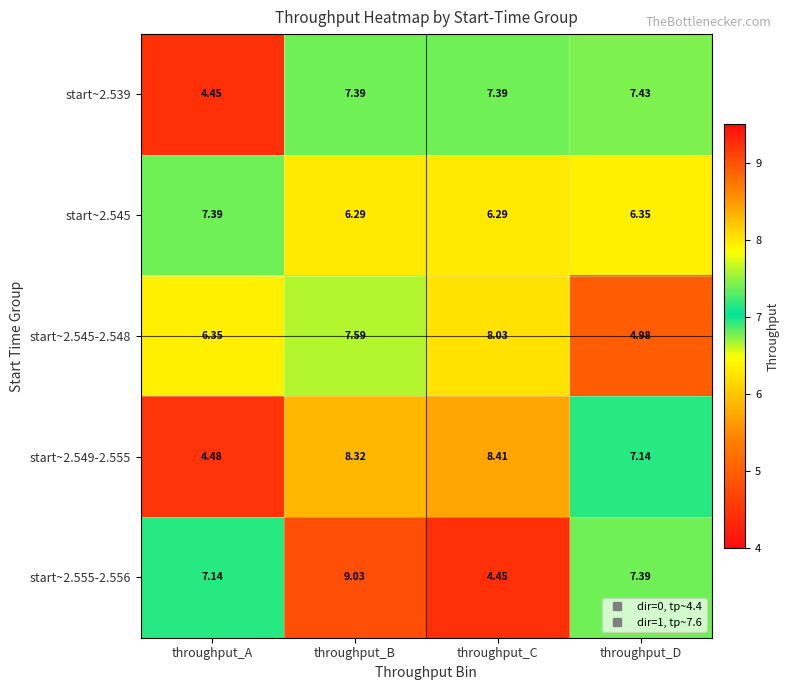

At which label is start~2.555-2.556 closest to 6?

throughput_A